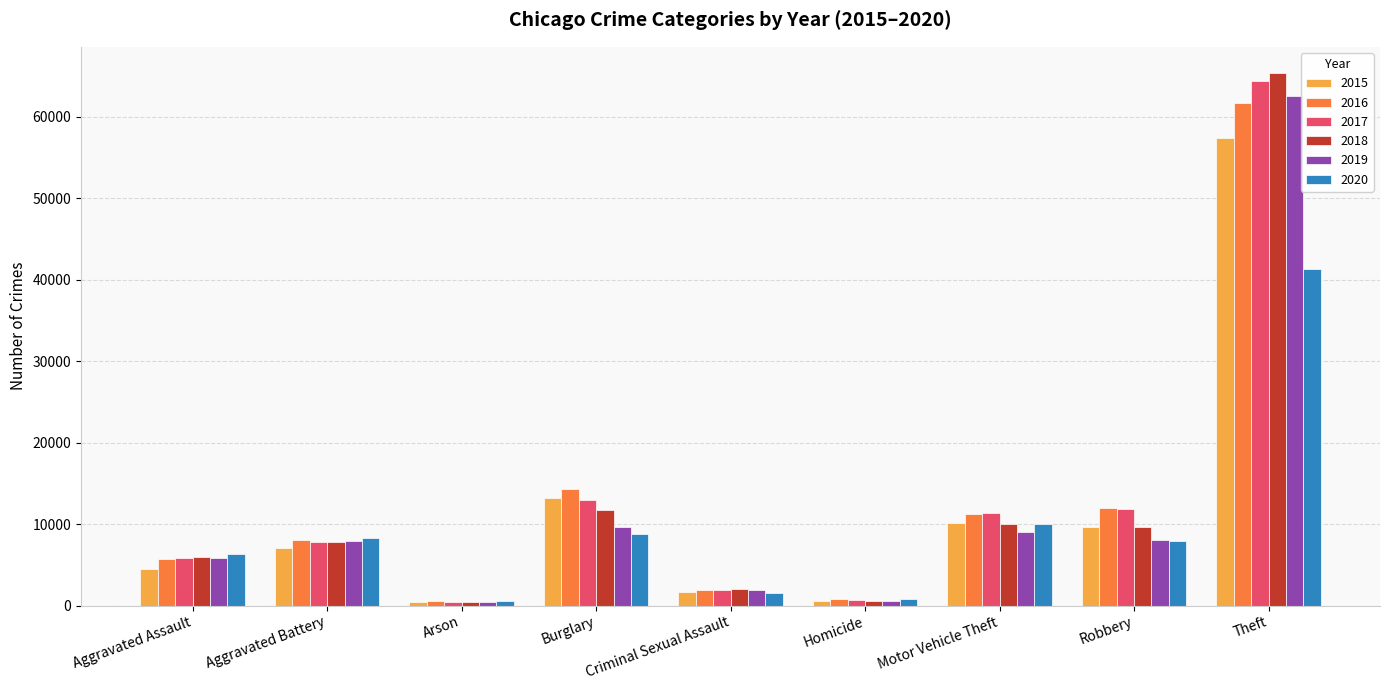

The value of 2020 at Aggravated Battery is 8319. True or false?

True